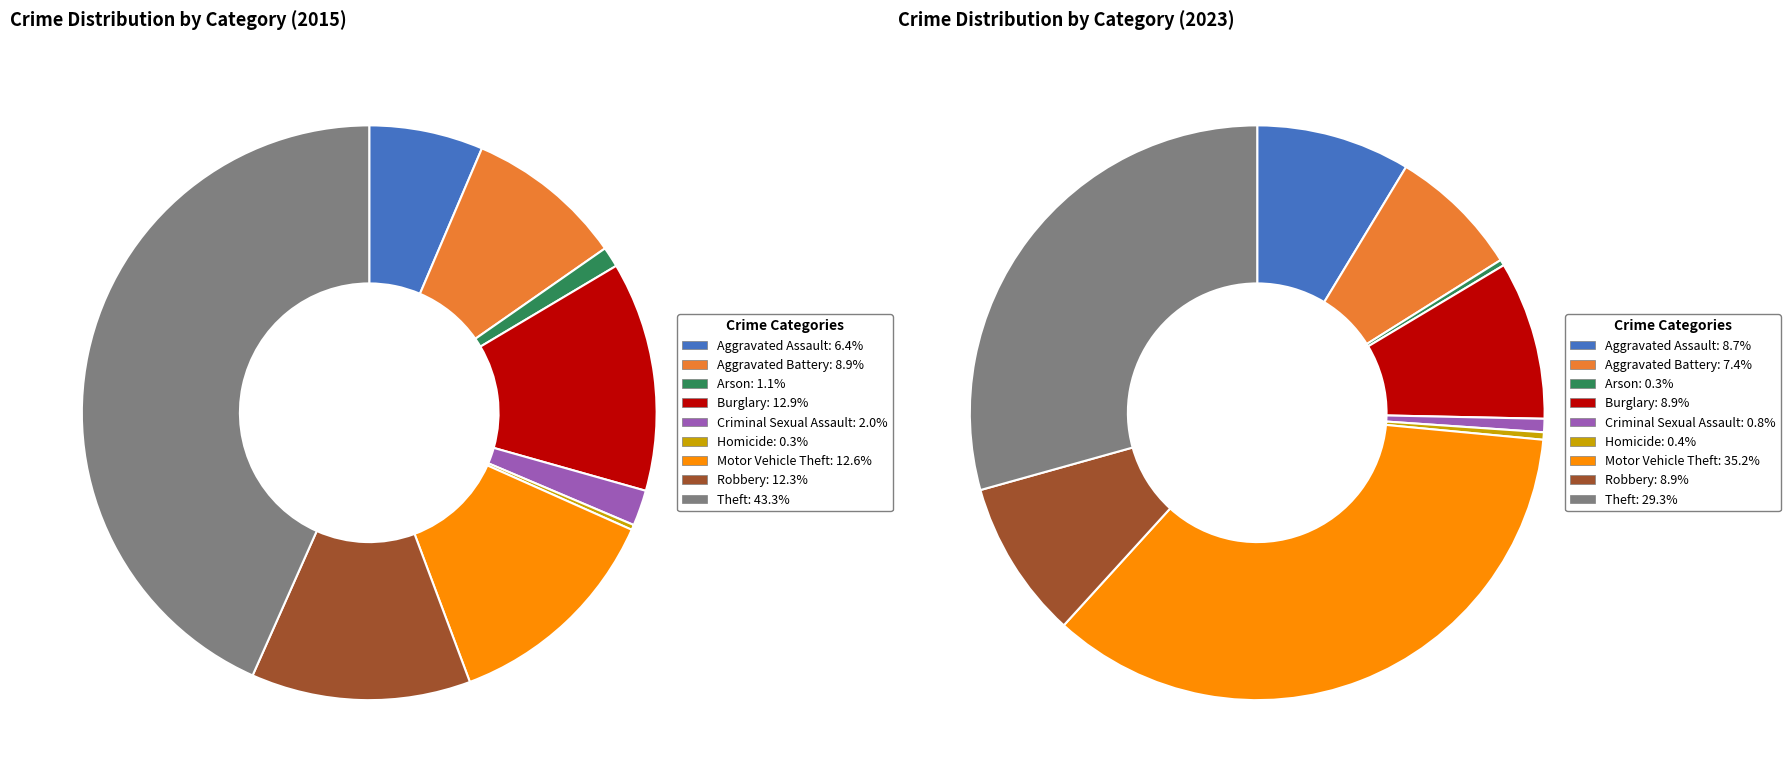

True or false: Aggravated Battery accounts for 7% of the total.

True